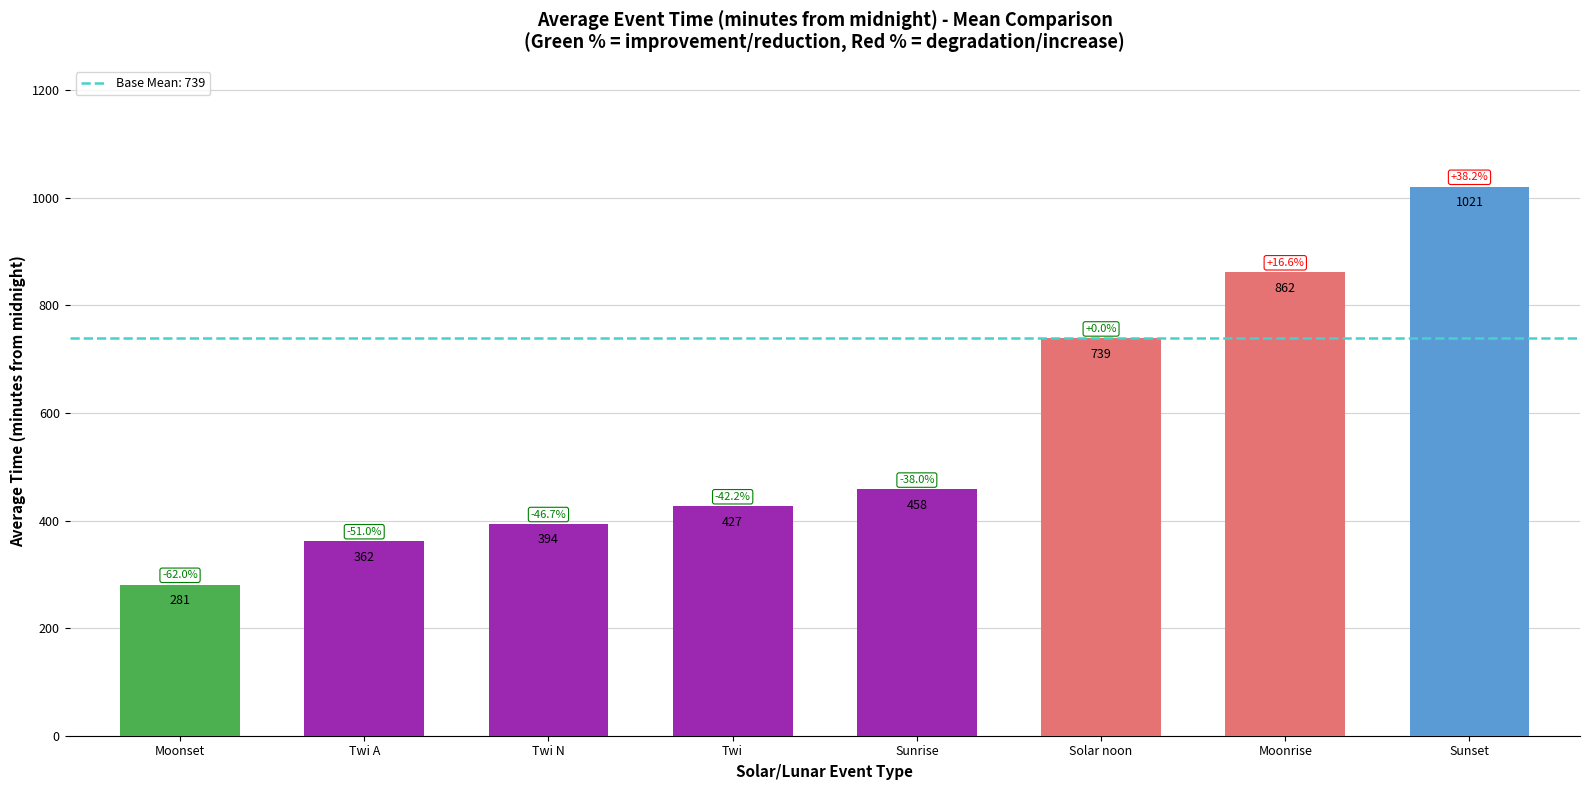

What is the greatest value displayed?

1021